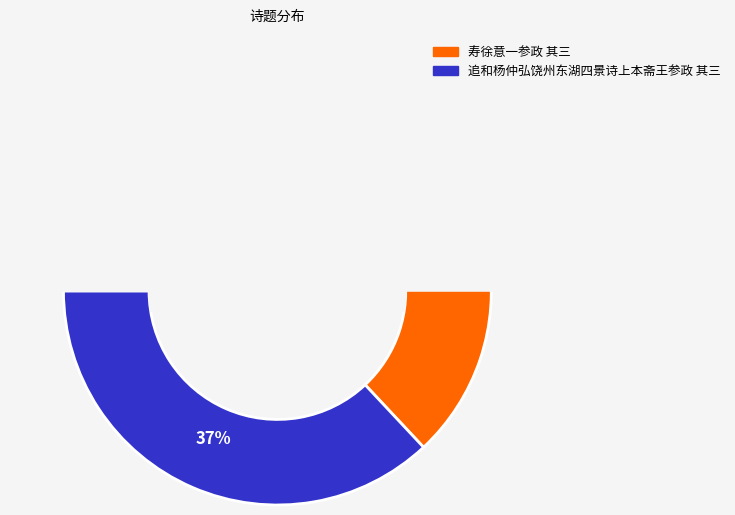

Do 追和杨仲弘饶州东湖四景诗上本斋王参政 其三 and 寿徐意一参政 其三 together represent more than half of the pie?

Yes